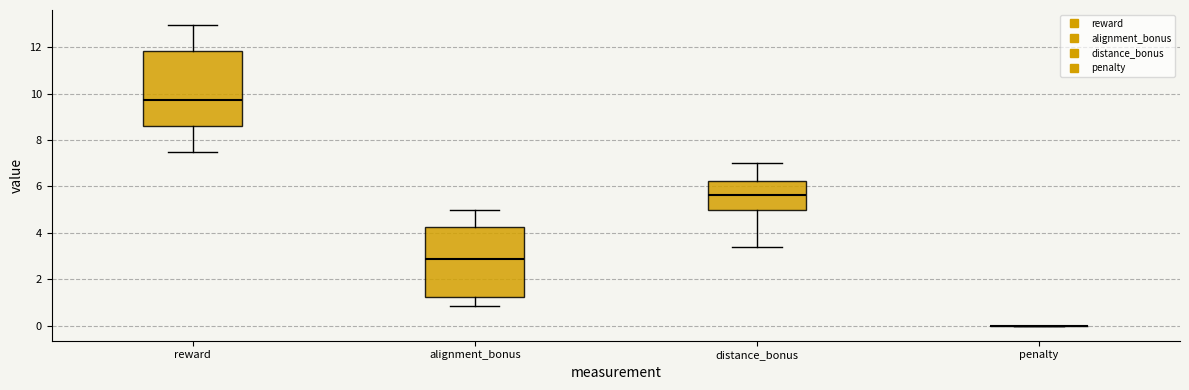

Reading left to right, transcribe this box plot: for each box, give where its median line is, the range the box spans, and where its two whiskers end, as read against the y-axis. The values are not printed on the chart, so give them approximately, as read against the axis.

reward: median 9.8, box 8.6 to 11.8, whiskers 7.4 to 13.0
alignment_bonus: median 2.8, box 1.2 to 4.2, whiskers 0.8 to 5.0
distance_bonus: median 5.6, box 5.0 to 6.2, whiskers 3.4 to 7.0
penalty: box collapsed to a line at 0.0, whiskers 0.0 to 0.0